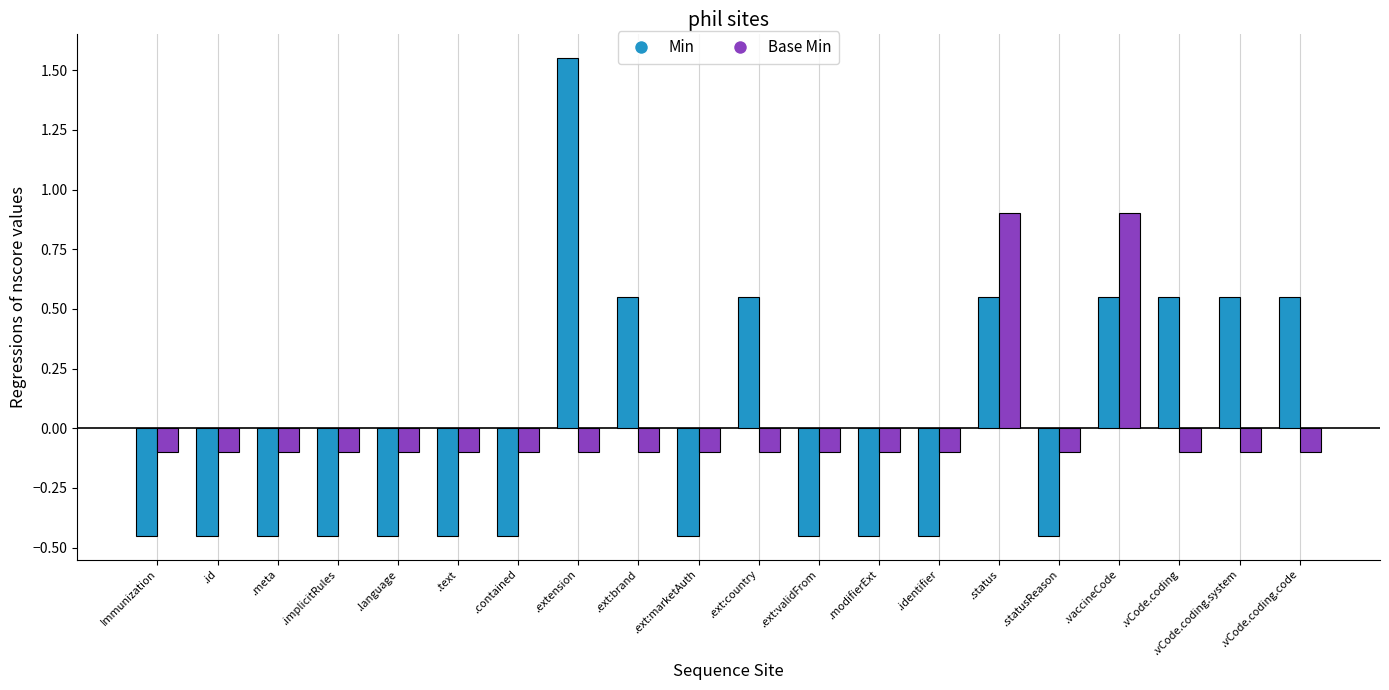

What is the label of the 14th bar from the left?

.identifier